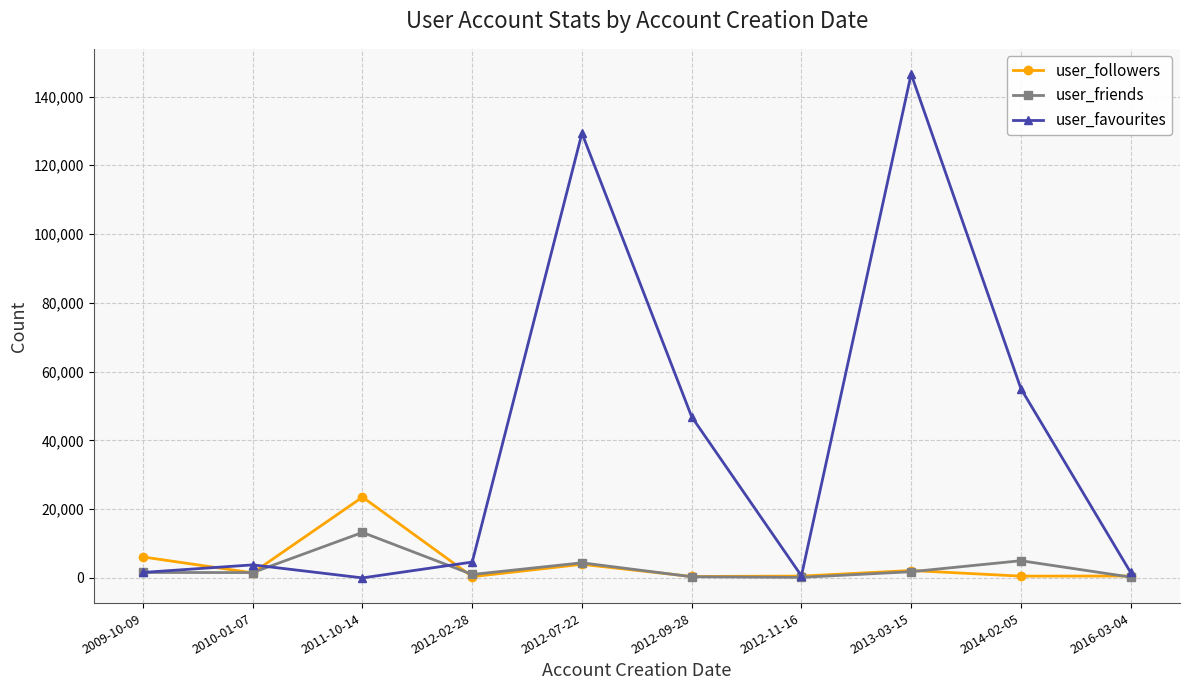

Where is the first local minimum for user_followers?

2010-01-07